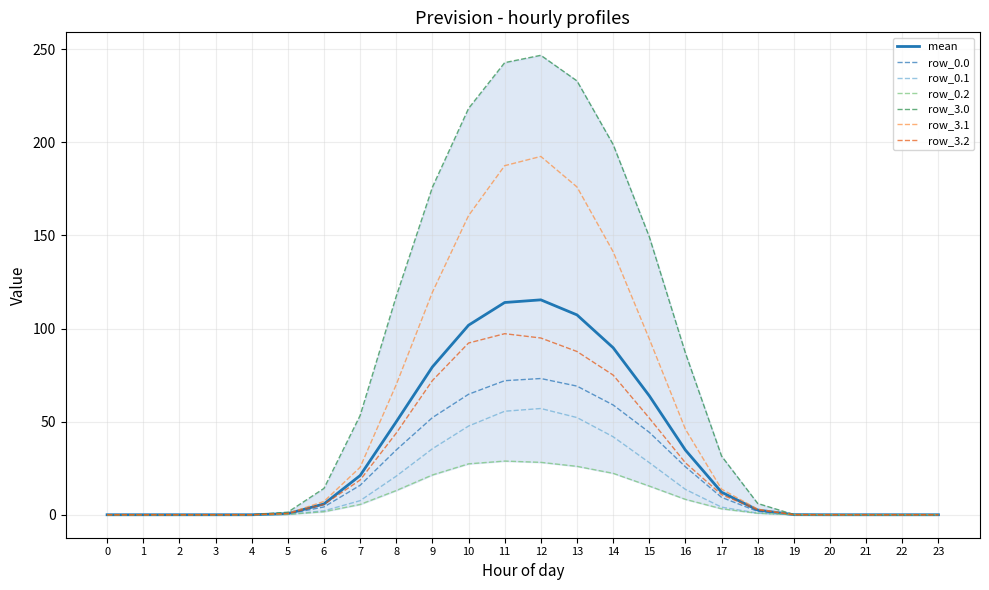

The row_0.0 series shows 0.0 at 21. True or false?

True